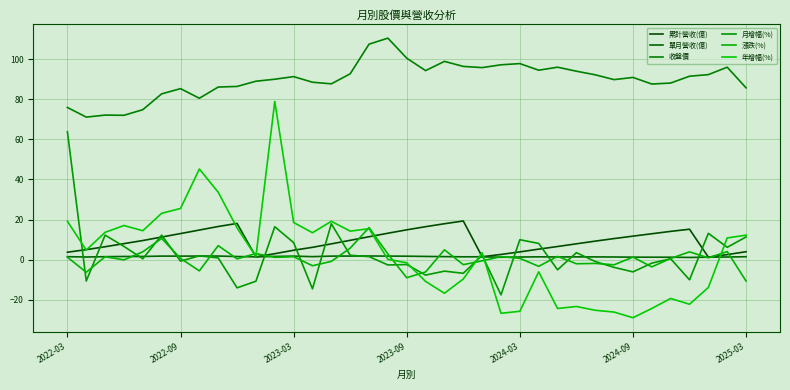

True or false: 年增幅(%) has more than 2 interior local peaks.

True